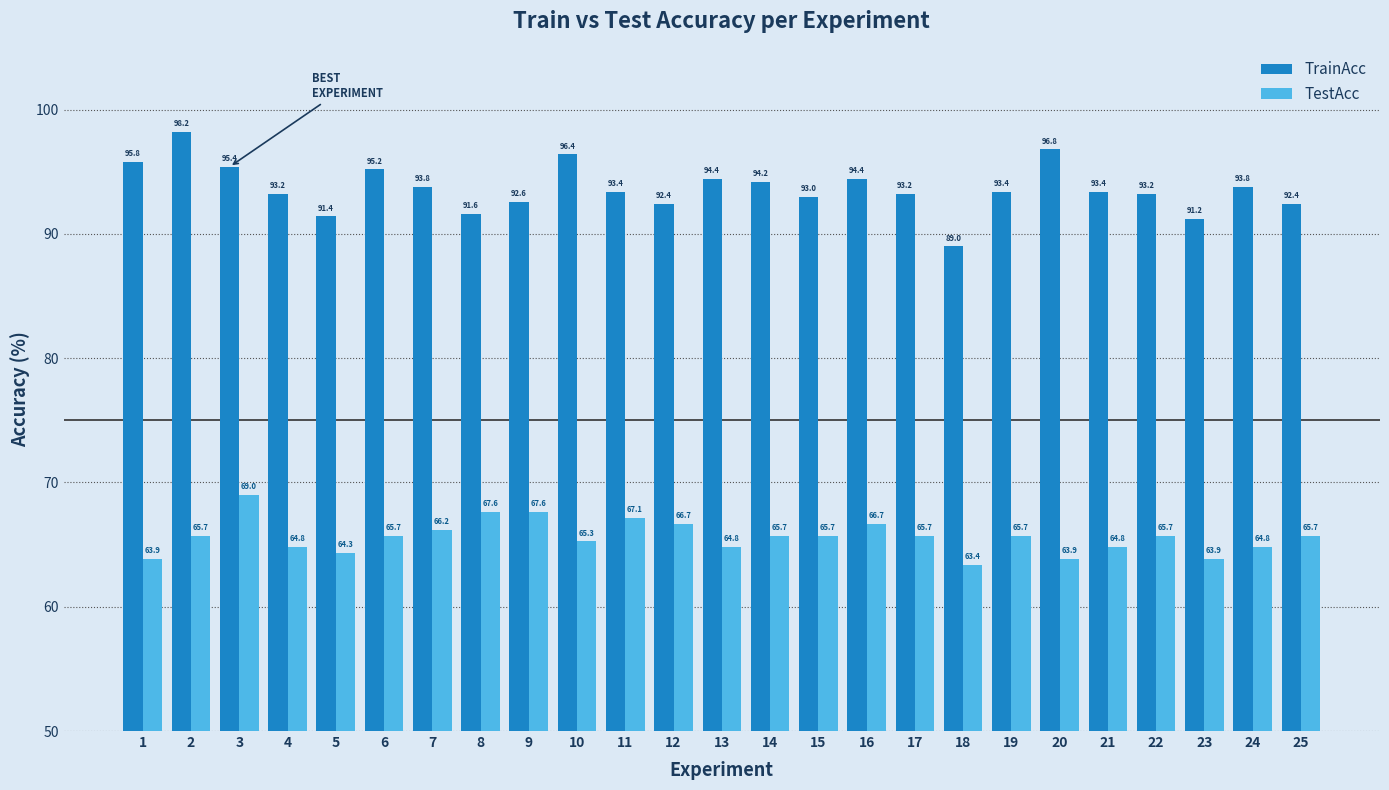

Where is TrainAcc nearest to the value 93?

15